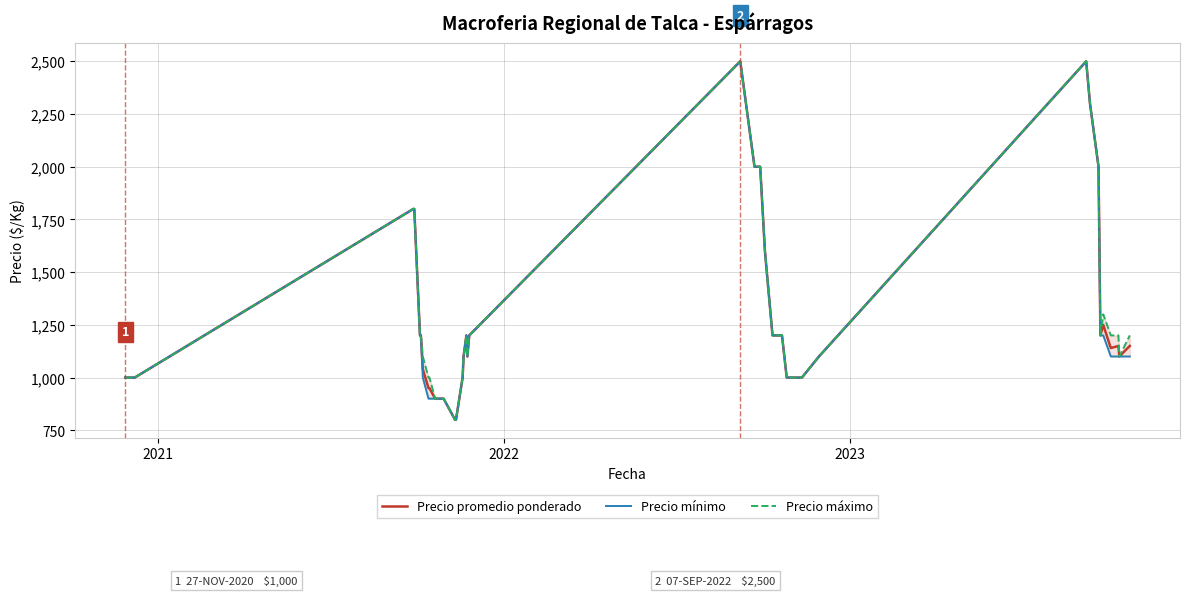

What is the minimum value for Precio promedio ponderado?

800